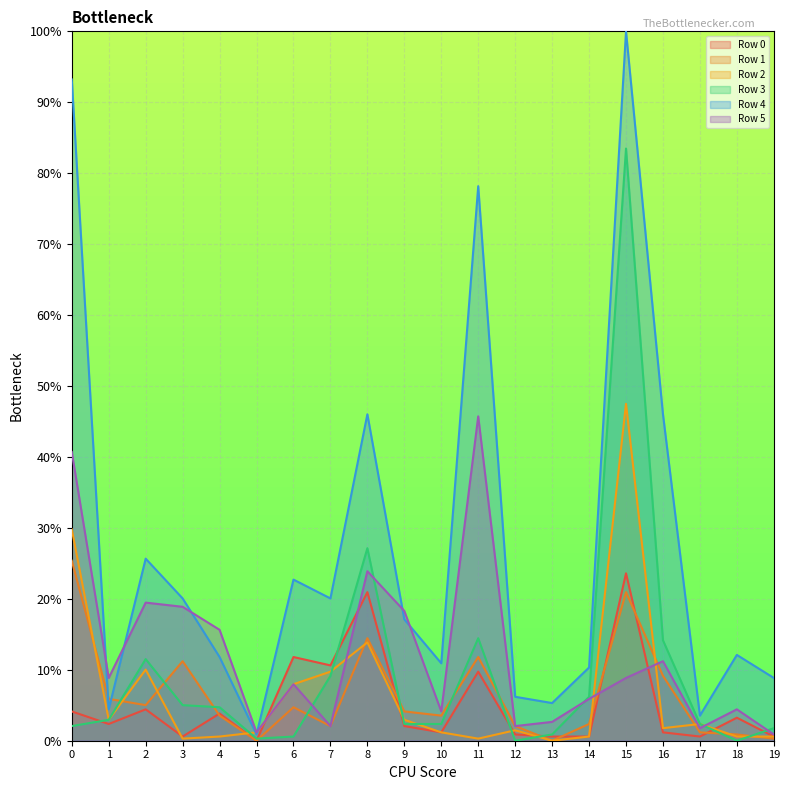

What is the value of the Row 3 point at the 12th from the left?

14.5